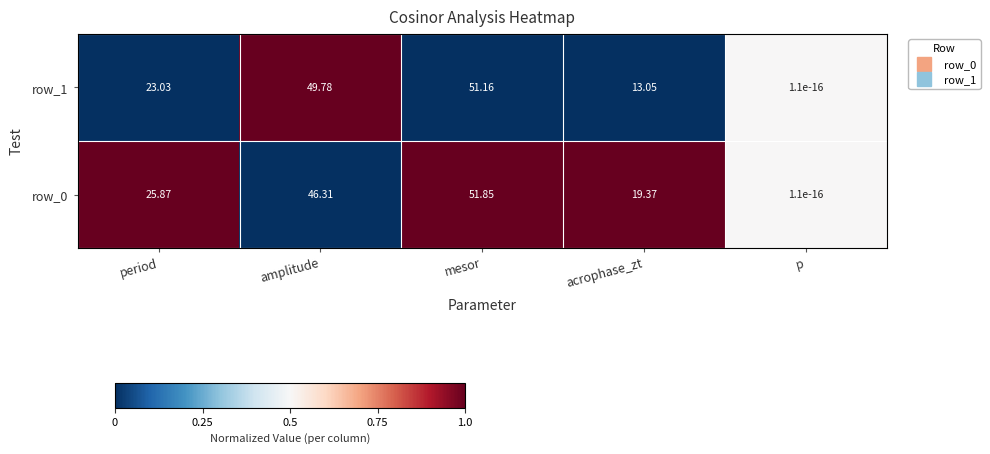

Is the value of row_0 at p greater than the value of row_1 at mesor?

No